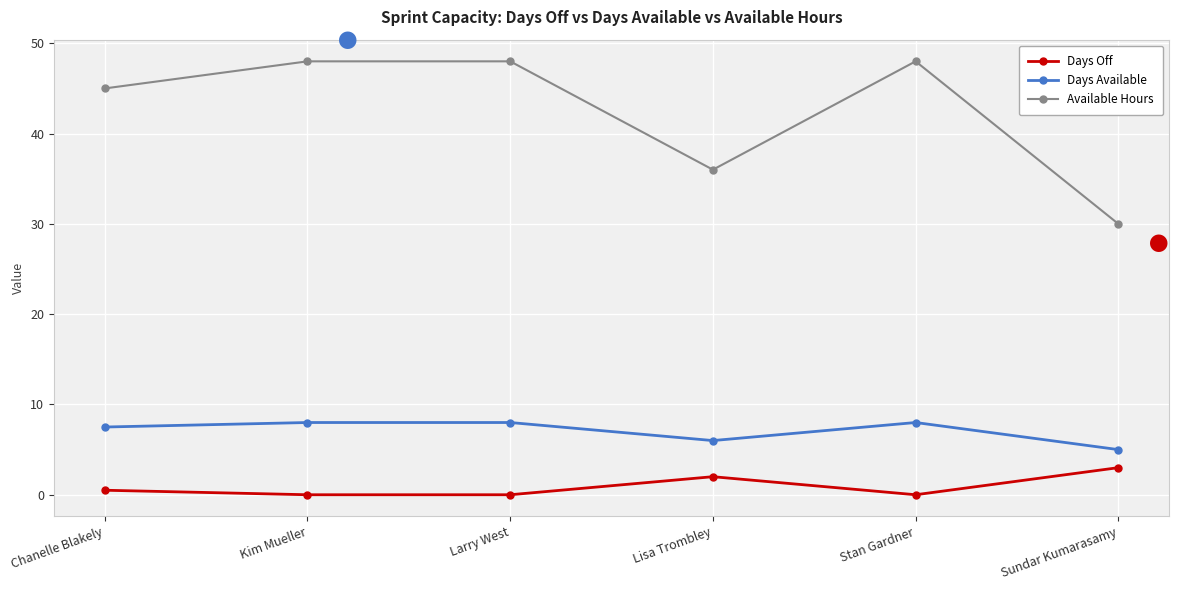

Which series has the largest range (max minus min)?

Available Hours